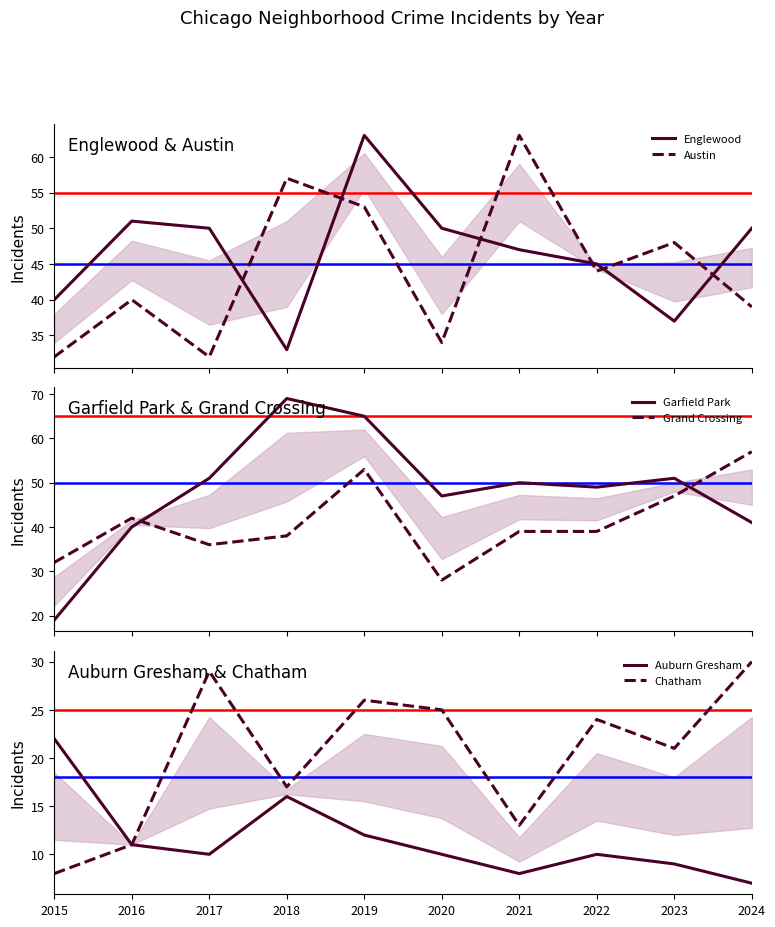

True or false: Garfield Park and Chatham intersect in this chart.

False